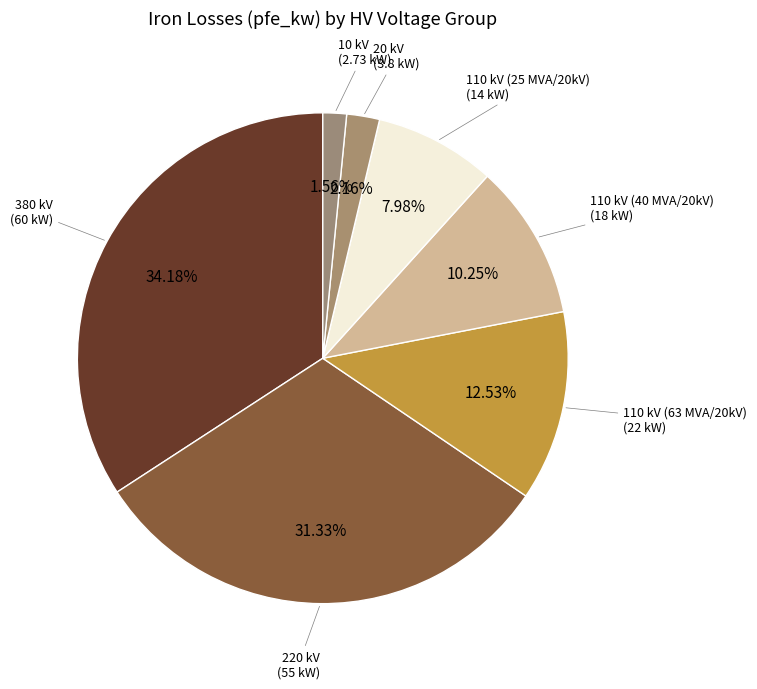

To the nearest percent, what is the difference between the largest and smallest slice percentages?

33%